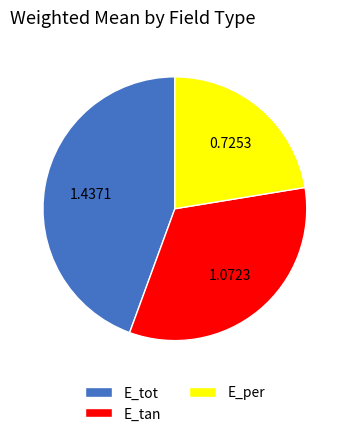

Which has a higher value, E_tot or E_tan?

E_tot